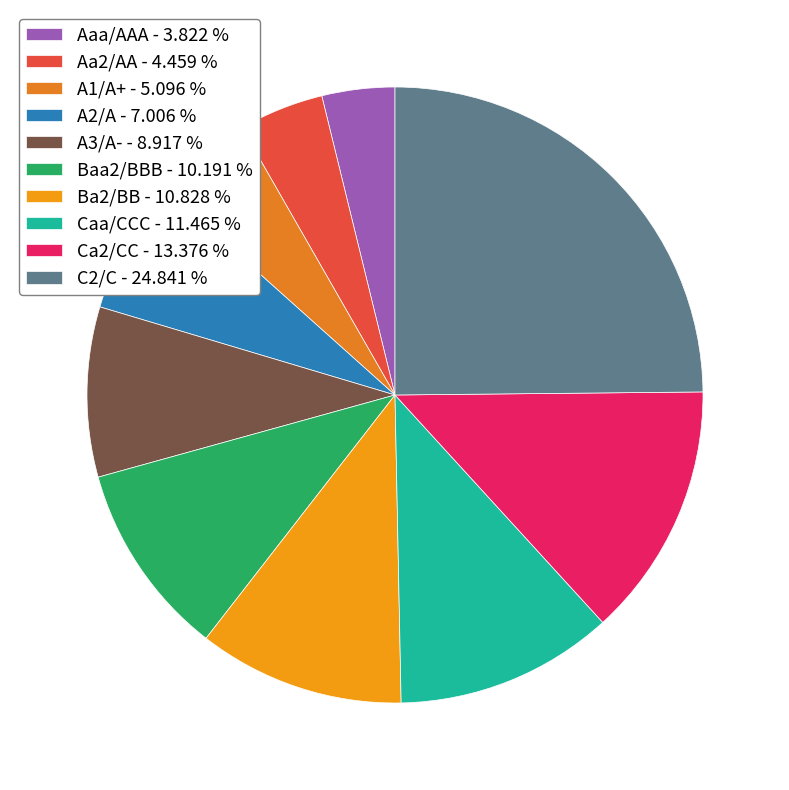

Is it true that A1/A+ is 5% of the pie?

True